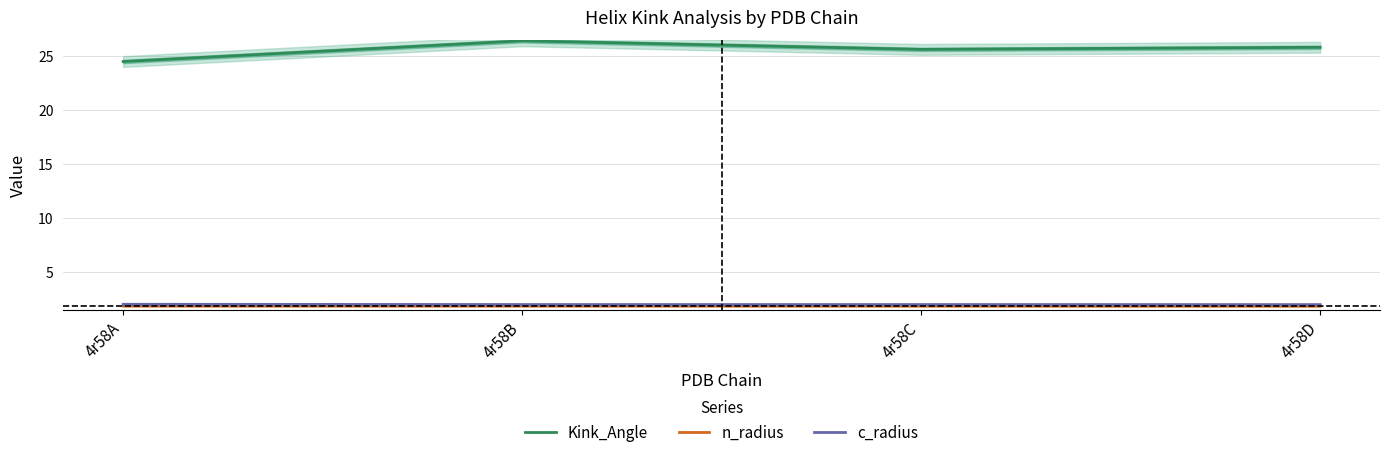

Reading left to right, list all the values displayed in this chart.

Kink_Angle: 4r58A=24.5	4r58B=26.4	4r58C=25.6	4r58D=25.8
n_radius: 4r58A=1.9	4r58B=1.9	4r58C=1.9	4r58D=1.8
c_radius: 4r58A=2.0	4r58B=2.0	4r58C=2.0	4r58D=2.0